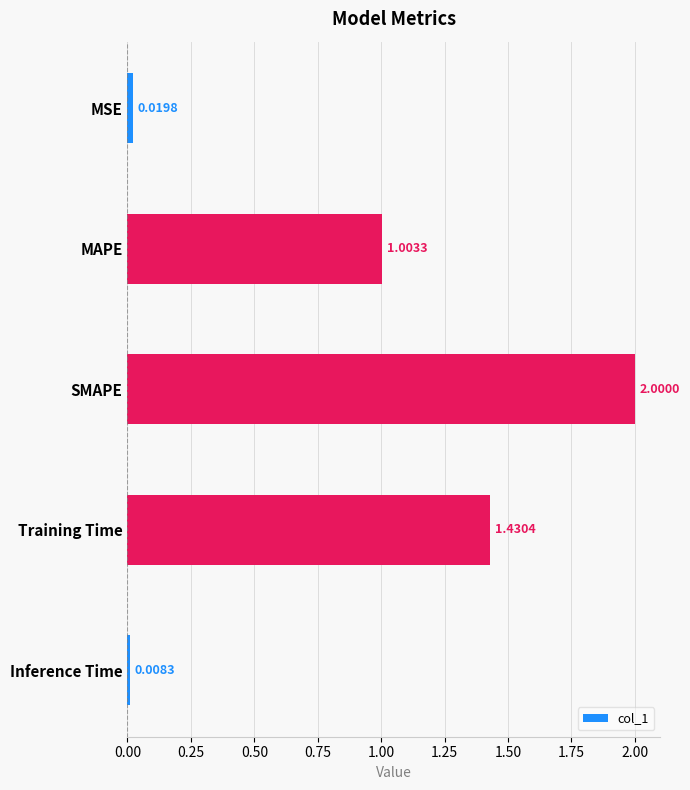

How many bars are there in total?

5